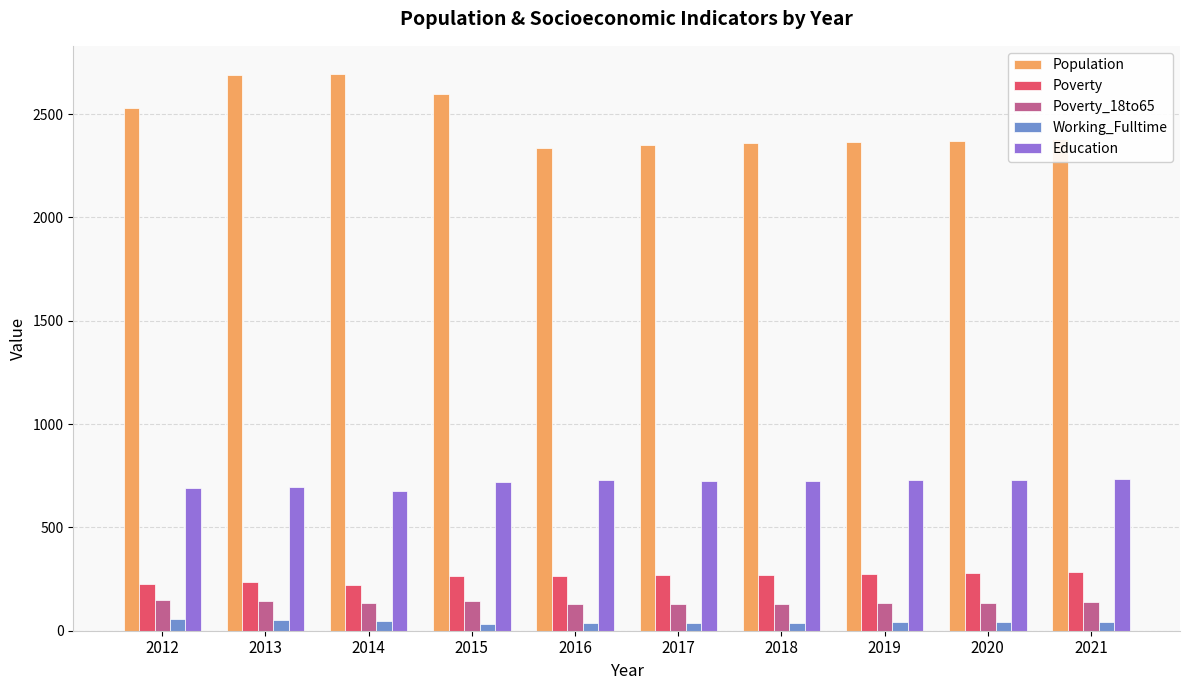

Is it true that Working_Fulltime equals 48 at 2014?

True